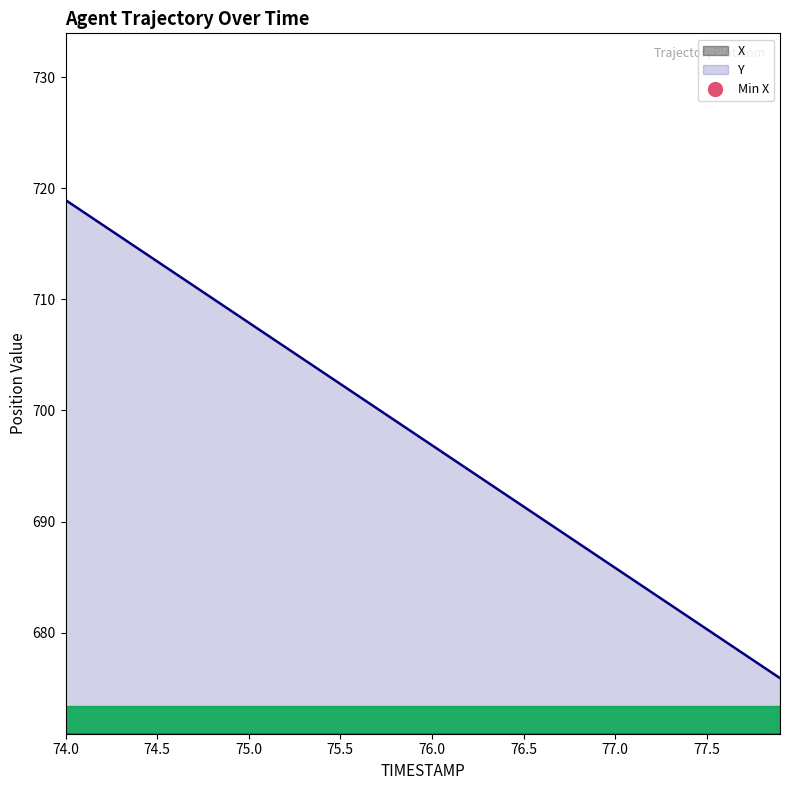

True or false: Y has a value of 693.6 at 76.3.

True